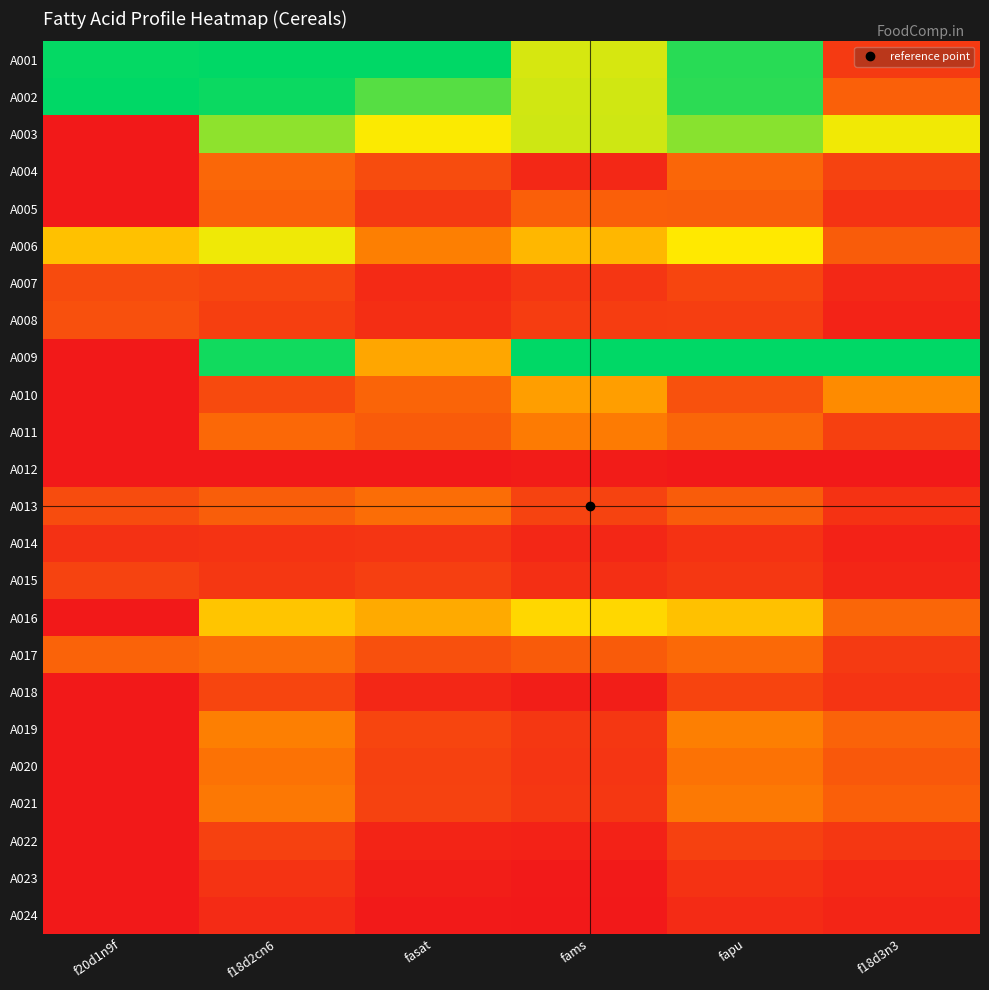

Reading right to left, extract all data points from this chart.

A001: f18d3n3=0.1	fapu=0.9	fams=0.7	fasat=1.0	f18d2cn6=1.0	f20d1n9f=1.0
A002: f18d3n3=0.2	fapu=0.9	fams=0.7	fasat=0.9	f18d2cn6=1.0	f20d1n9f=1.0
A003: f18d3n3=0.7	fapu=0.8	fams=0.7	fasat=0.7	f18d2cn6=0.8	f20d1n9f=0.0
A004: f18d3n3=0.1	fapu=0.2	fams=0.0	fasat=0.2	f18d2cn6=0.2	f20d1n9f=0.0
A005: f18d3n3=0.1	fapu=0.2	fams=0.2	fasat=0.1	f18d2cn6=0.2	f20d1n9f=0.0
A006: f18d3n3=0.2	fapu=0.7	fams=0.5	fasat=0.3	f18d2cn6=0.7	f20d1n9f=0.5
A007: f18d3n3=0.0	fapu=0.1	fams=0.1	fasat=0.1	f18d2cn6=0.1	f20d1n9f=0.1
A008: f18d3n3=0.0	fapu=0.1	fams=0.1	fasat=0.1	f18d2cn6=0.1	f20d1n9f=0.2
A009: f18d3n3=1.0	fapu=1.0	fams=1.0	fasat=0.4	f18d2cn6=1.0	f20d1n9f=0.0
A010: f18d3n3=0.3	fapu=0.2	fams=0.4	fasat=0.2	f18d2cn6=0.1	f20d1n9f=0.0
A011: f18d3n3=0.1	fapu=0.2	fams=0.3	fasat=0.2	f18d2cn6=0.2	f20d1n9f=0.0
A012: f18d3n3=0.0	fapu=0.0	fams=0.0	fasat=0.0	f18d2cn6=0.0	f20d1n9f=0.0
A013: f18d3n3=0.1	fapu=0.2	fams=0.1	fasat=0.2	f18d2cn6=0.2	f20d1n9f=0.1
A014: f18d3n3=0.0	fapu=0.1	fams=0.0	fasat=0.1	f18d2cn6=0.1	f20d1n9f=0.1
A015: f18d3n3=0.0	fapu=0.1	fams=0.1	fasat=0.1	f18d2cn6=0.1	f20d1n9f=0.1
A016: f18d3n3=0.2	fapu=0.5	fams=0.6	fasat=0.4	f18d2cn6=0.5	f20d1n9f=0.0
A017: f18d3n3=0.1	fapu=0.2	fams=0.2	fasat=0.2	f18d2cn6=0.2	f20d1n9f=0.2
A018: f18d3n3=0.1	fapu=0.1	fams=0.0	fasat=0.0	f18d2cn6=0.1	f20d1n9f=0.0
A019: f18d3n3=0.2	fapu=0.3	fams=0.1	fasat=0.1	f18d2cn6=0.3	f20d1n9f=0.0
A020: f18d3n3=0.2	fapu=0.3	fams=0.1	fasat=0.1	f18d2cn6=0.3	f20d1n9f=0.0
A021: f18d3n3=0.2	fapu=0.3	fams=0.1	fasat=0.1	f18d2cn6=0.3	f20d1n9f=0.0
A022: f18d3n3=0.1	fapu=0.1	fams=0.0	fasat=0.0	f18d2cn6=0.1	f20d1n9f=0.0
A023: f18d3n3=0.0	fapu=0.1	fams=0.0	fasat=0.0	f18d2cn6=0.1	f20d1n9f=0.0
A024: f18d3n3=0.0	fapu=0.1	fams=0.0	fasat=0.0	f18d2cn6=0.1	f20d1n9f=0.0